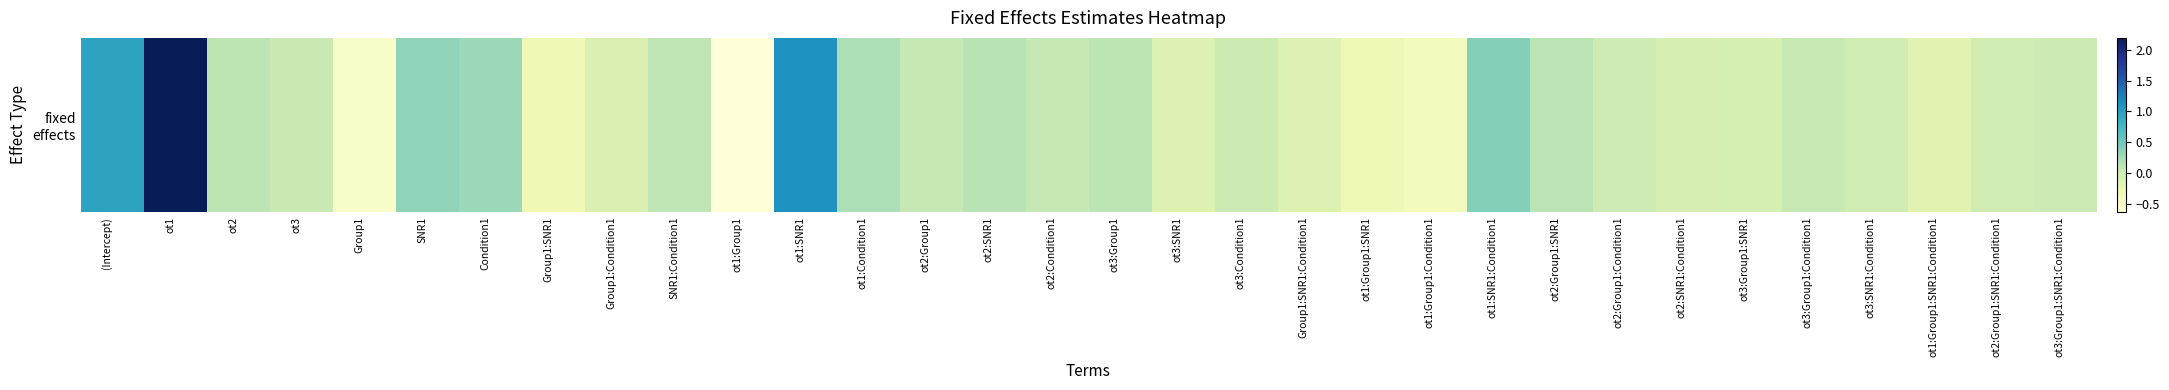

What is the minimum value shown in the chart?

-0.6